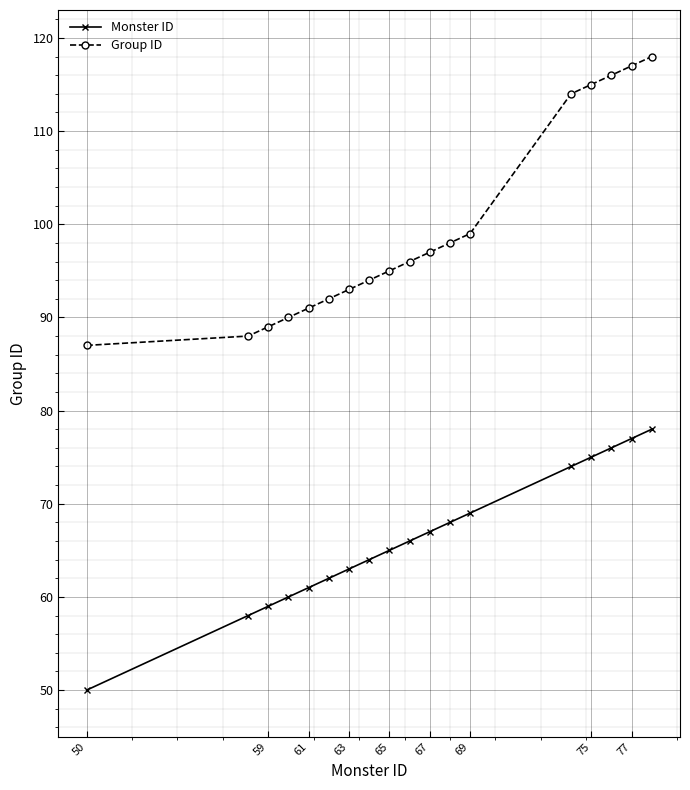

What is the maximum value shown in the chart?

118